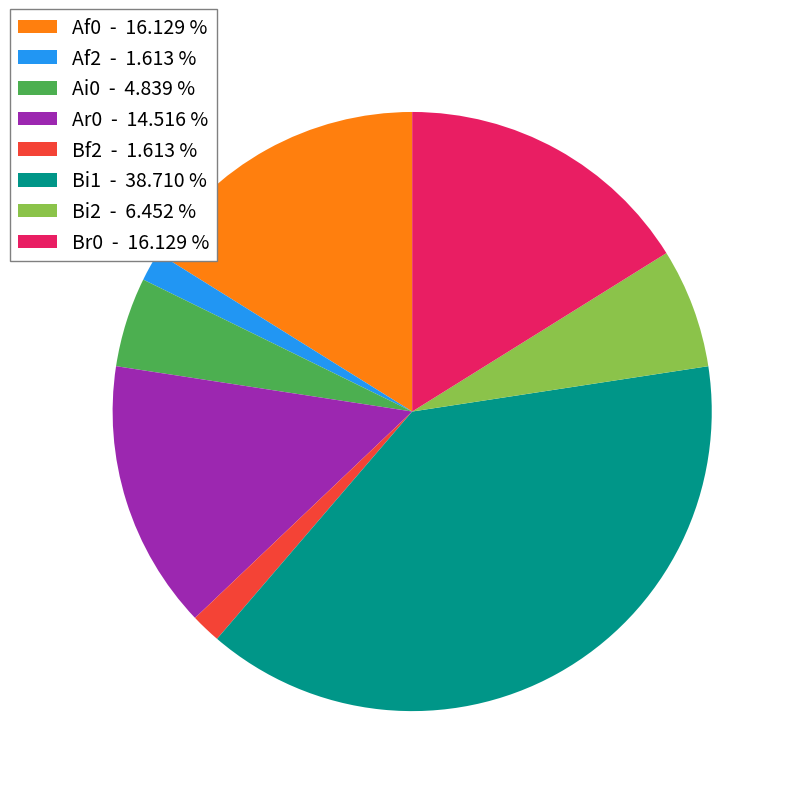

Is there any slice that represents more than half of the pie?

No